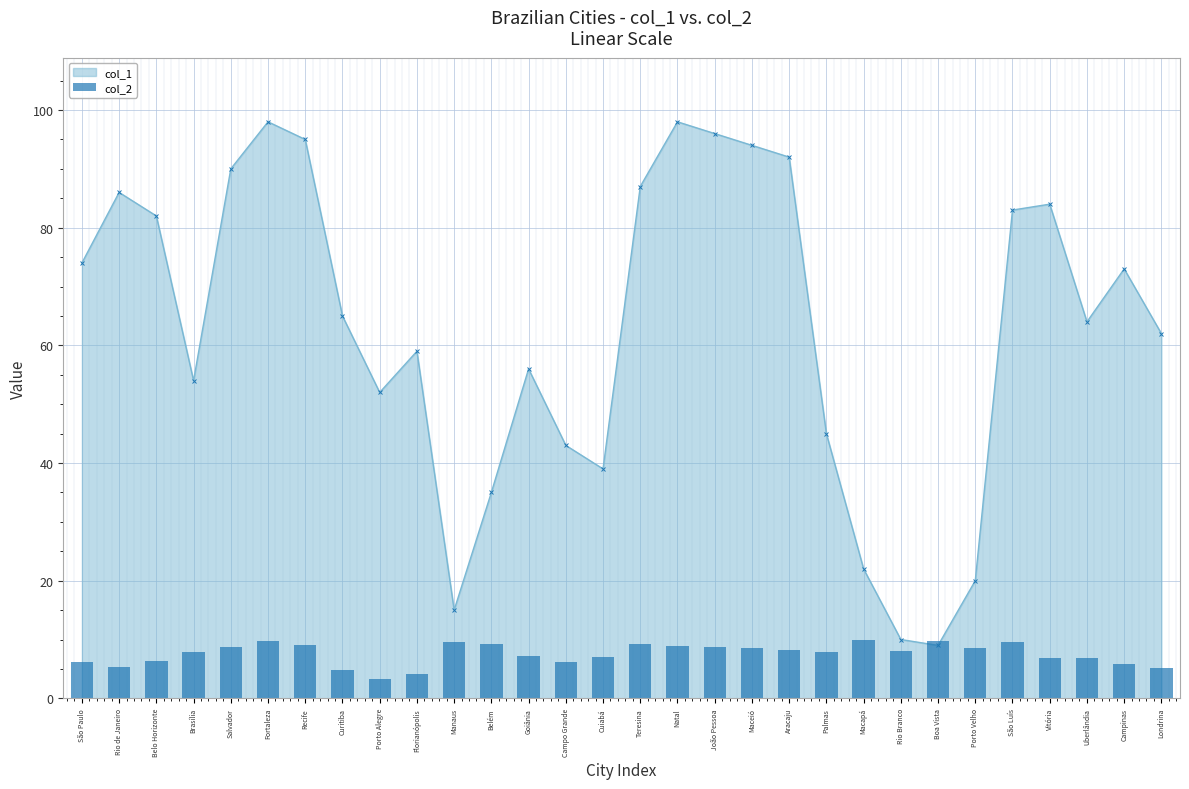

The chart shows a value of 8.5 at Porto Velho. True or false?

True